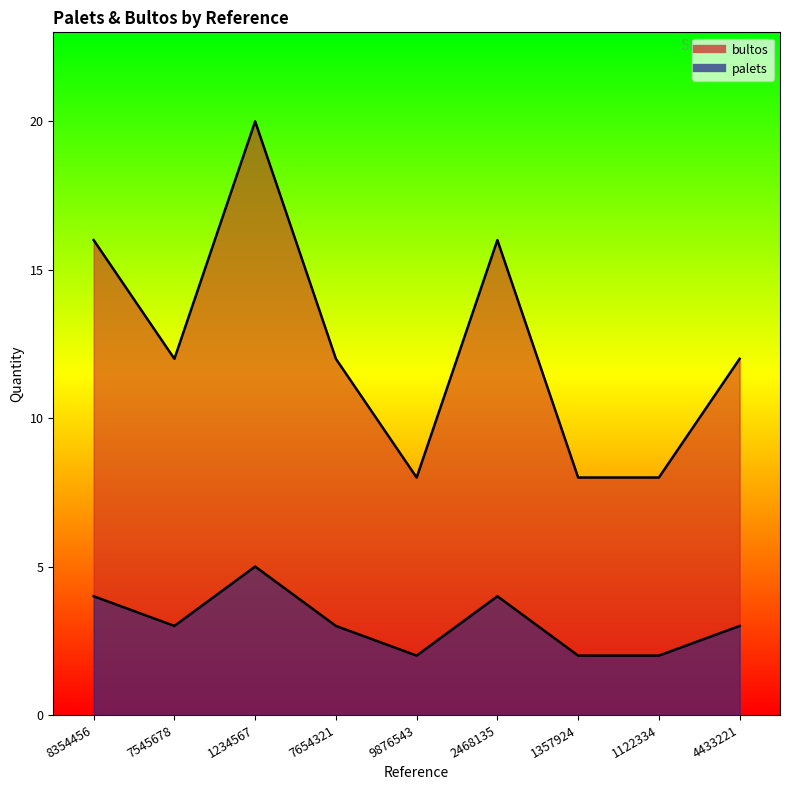

Where does the bultos series first go above 3?

8354456